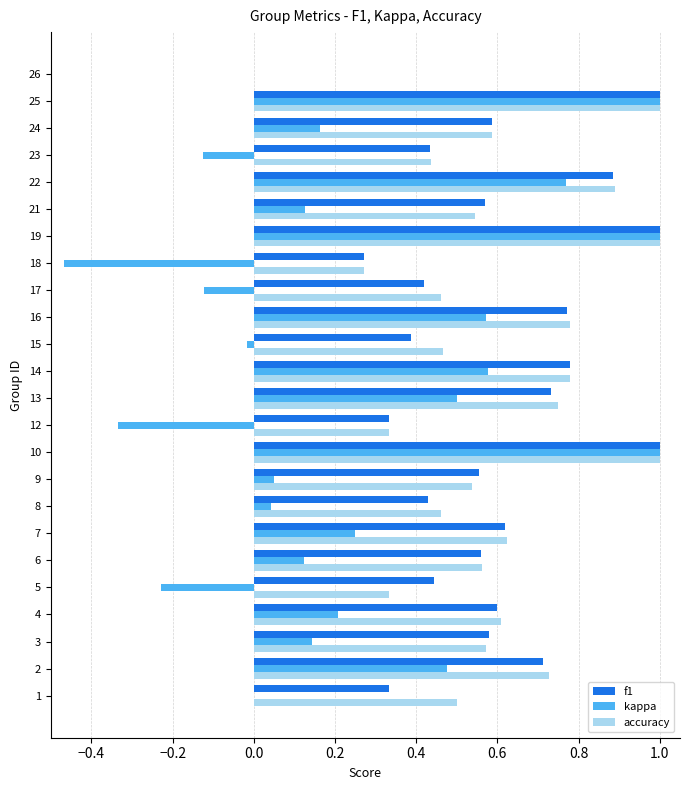

The value of accuracy at 13 is 0.2. True or false?

False